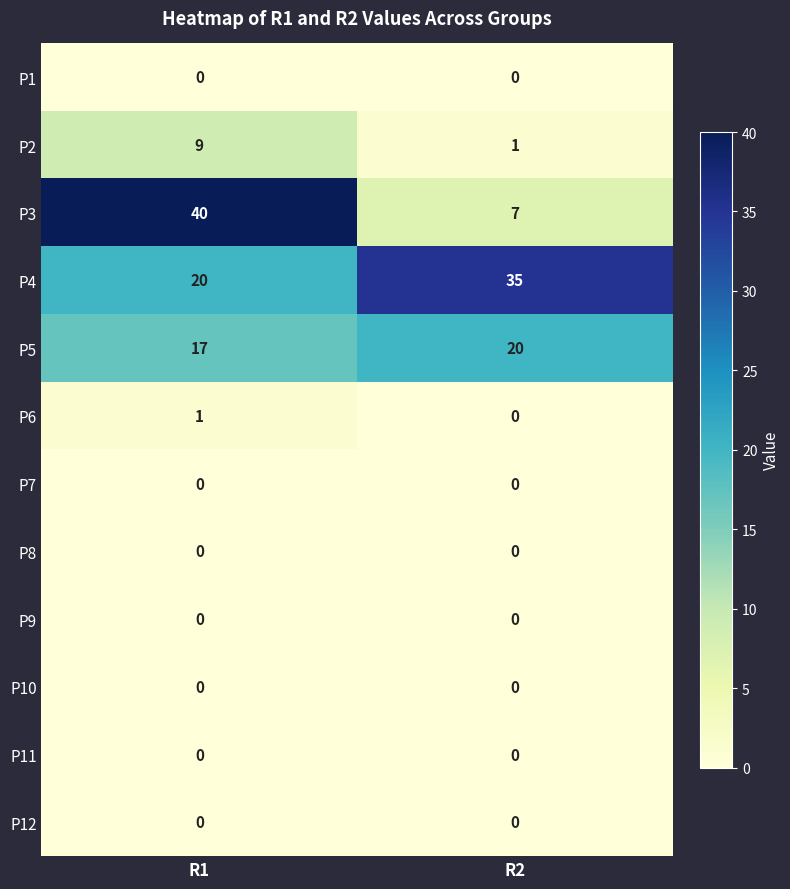

What is the total value across all series at R2?

63